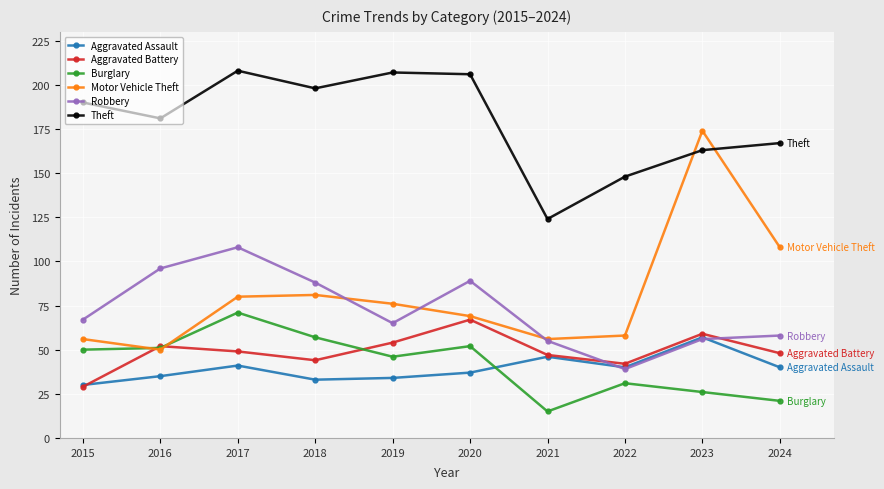

Read the Robbery value at 2018.

88